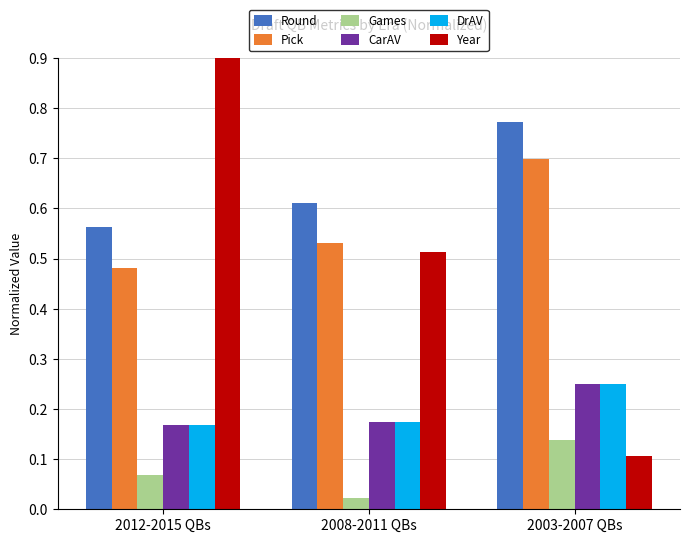

How many bars are there in total?

18